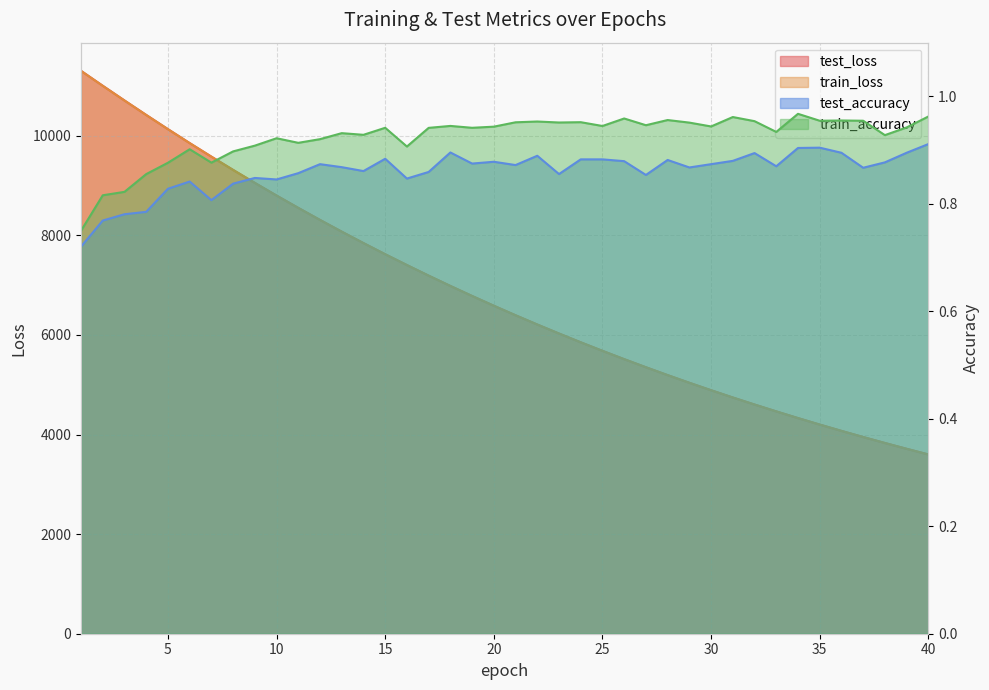

In train_accuracy, how many points are lower than both neighbors (excluding endpoints)?

12